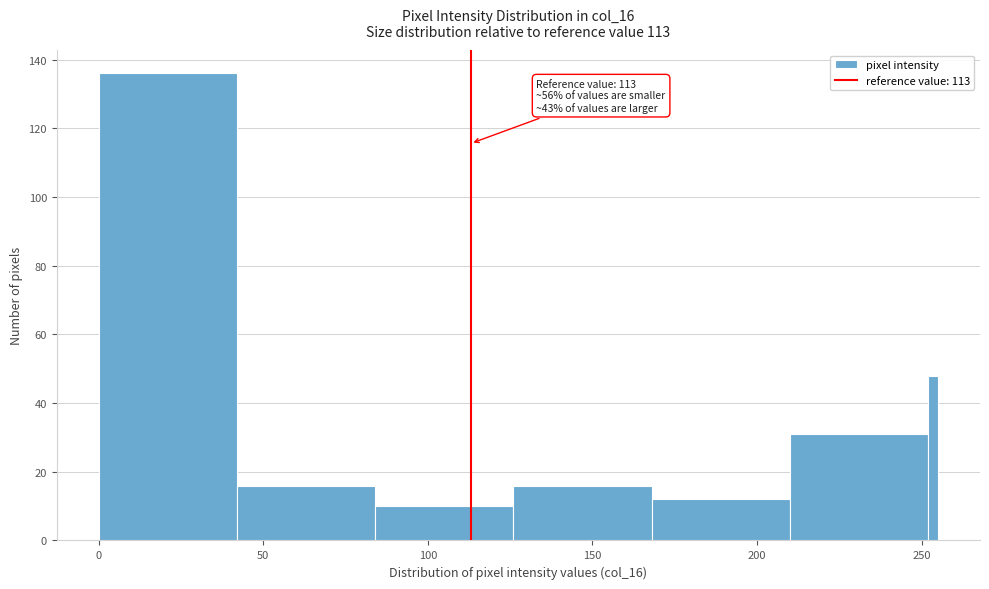

Read against the x-axis, roughly where is the centre of the tallest bar?

20